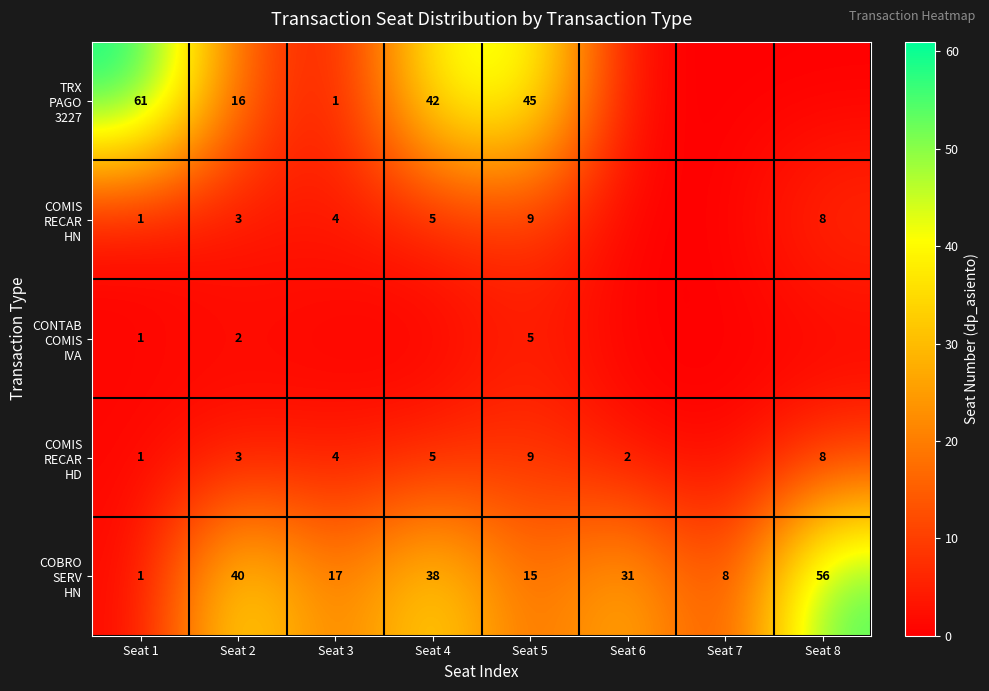

What is the total value across all series at Seat 1?

65